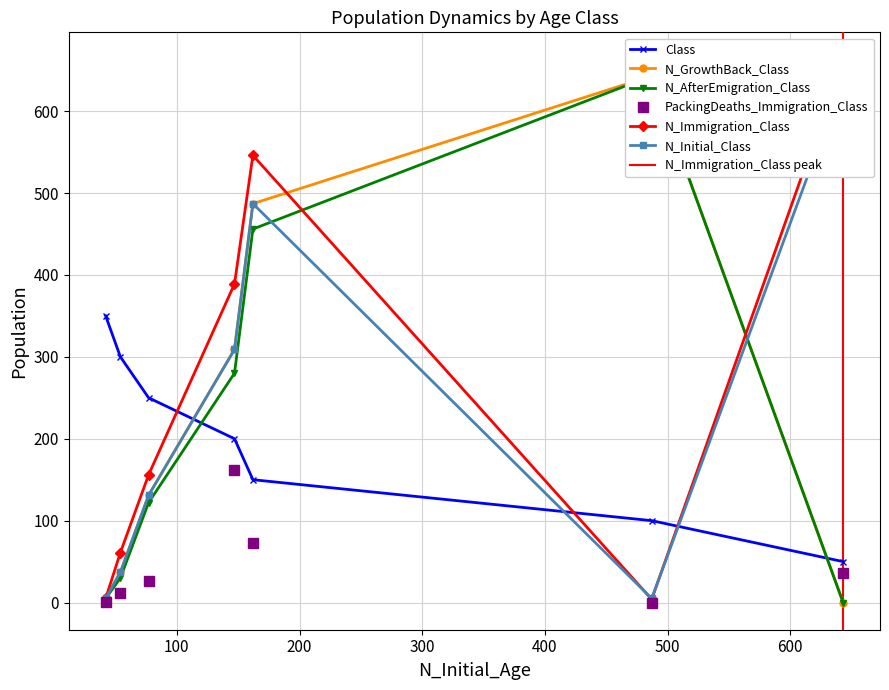

What is the highest value of the PackingDeaths_Immigration_Class series?

162